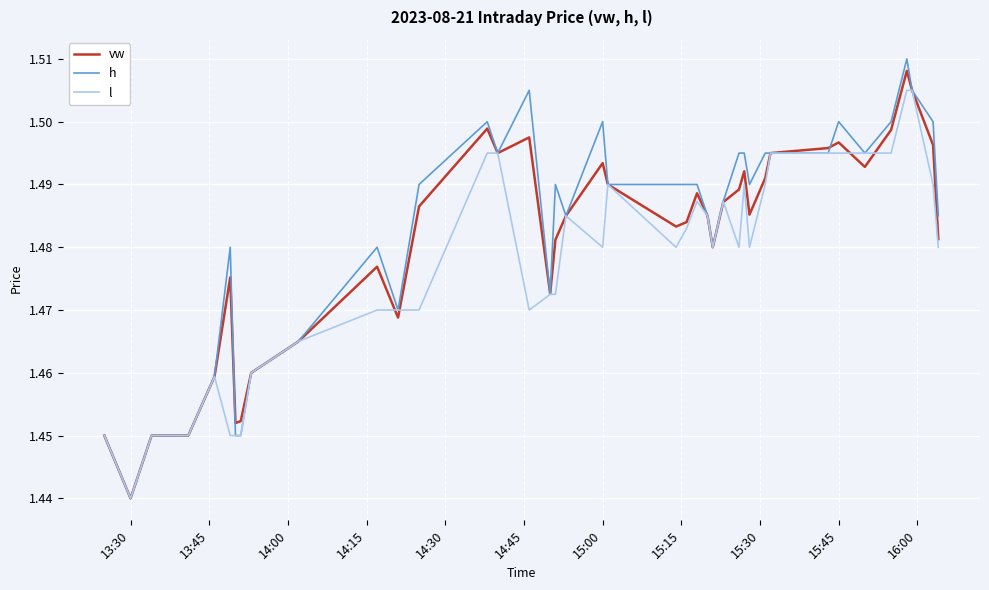

Which series has the widest spread of values?

h